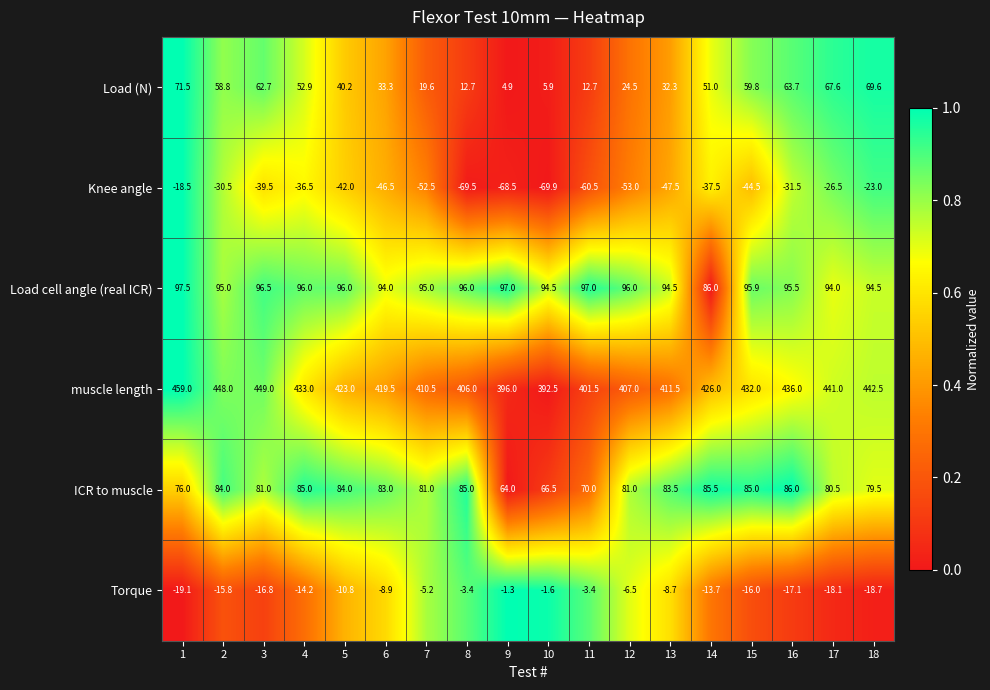

Rank the series by their maximum value, from lowest to highest.

Knee angle, Torque, Load (N), ICR to muscle, Load cell angle (real ICR), muscle length